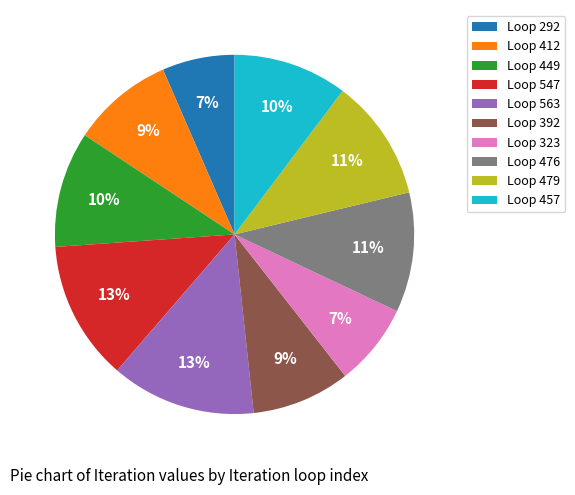

Between Loop 292 and Loop 449, which is larger?

Loop 449